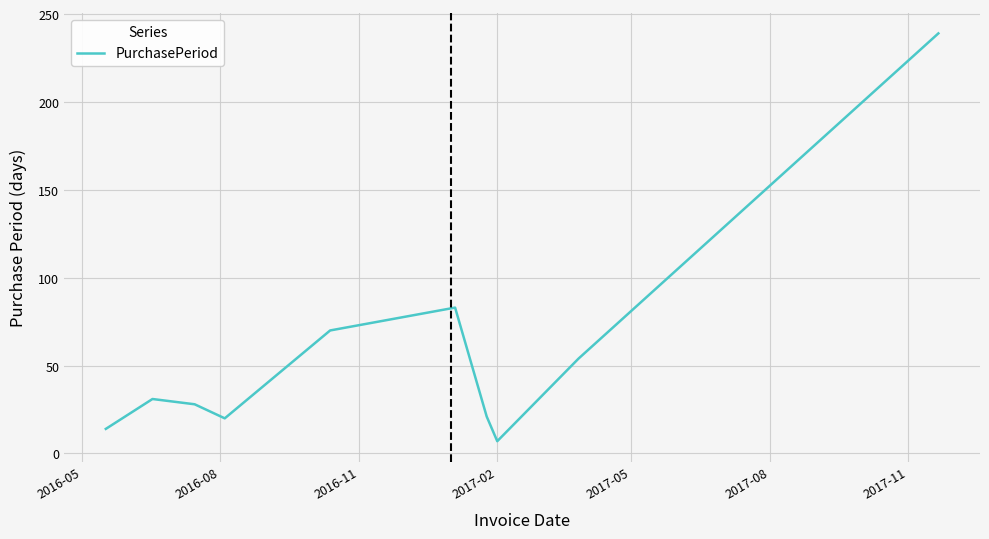

What is the smallest value displayed?

7